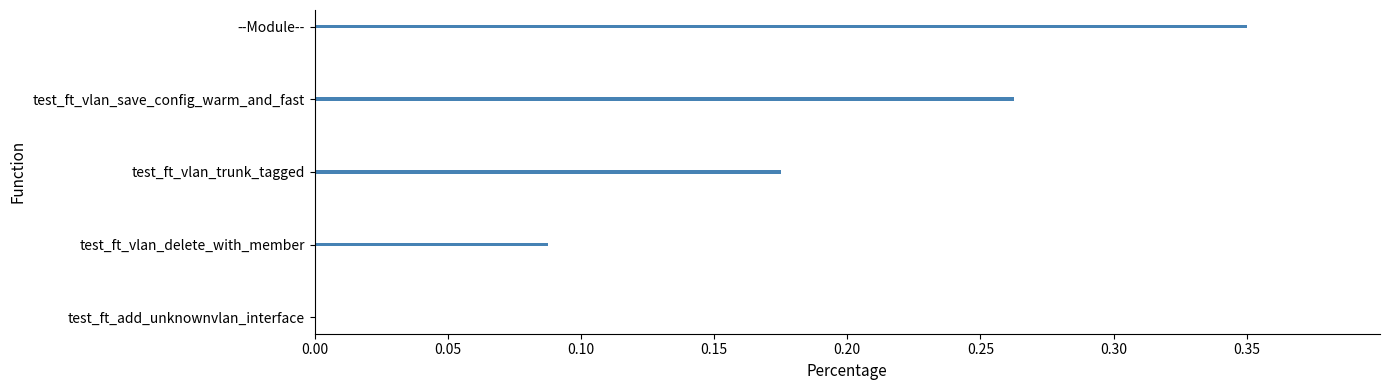

The value at test_ft_add_unknownvlan_interface is 0.1. True or false?

False